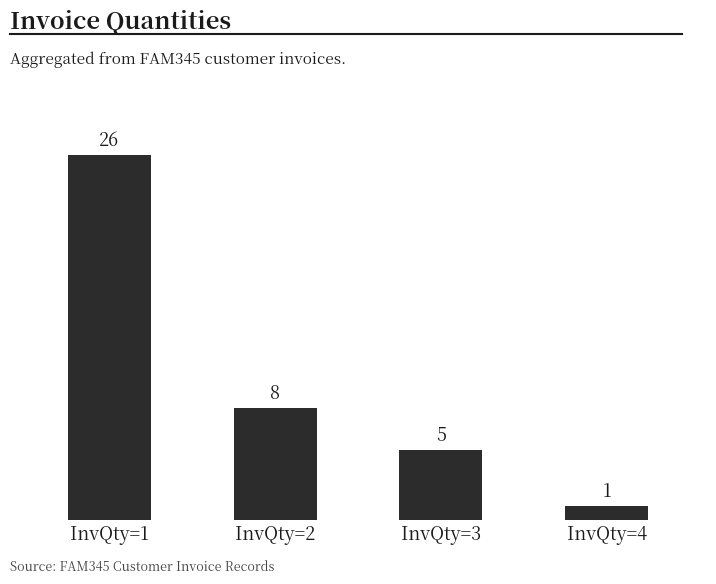

How many data points are less than 8?

2